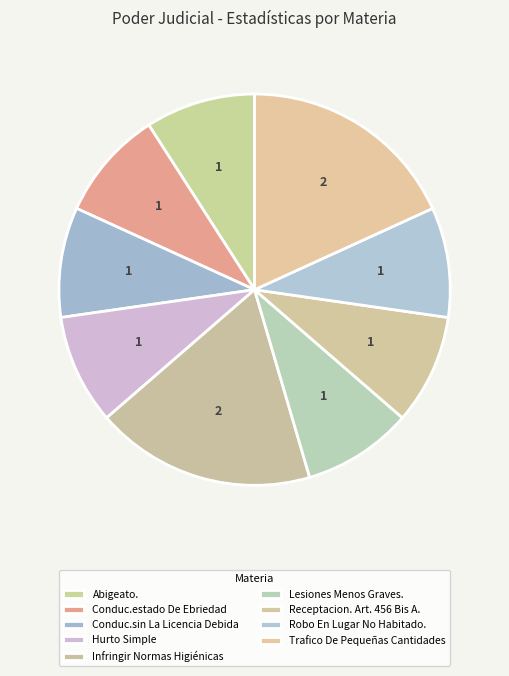

Count the number of slices in the pie.

9